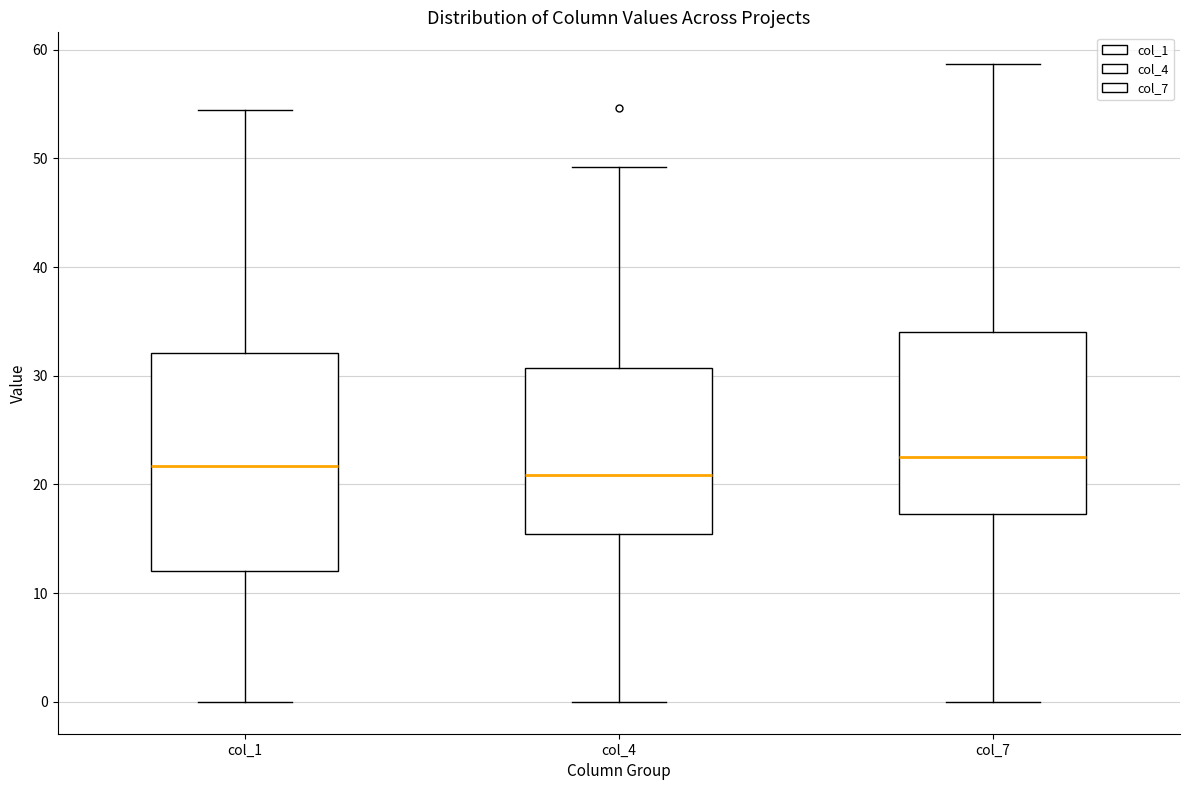

Where is the upper edge of the box for col_4 on the y-axis? The values are not printed on the chart, so give them approximately, as read against the axis.

31